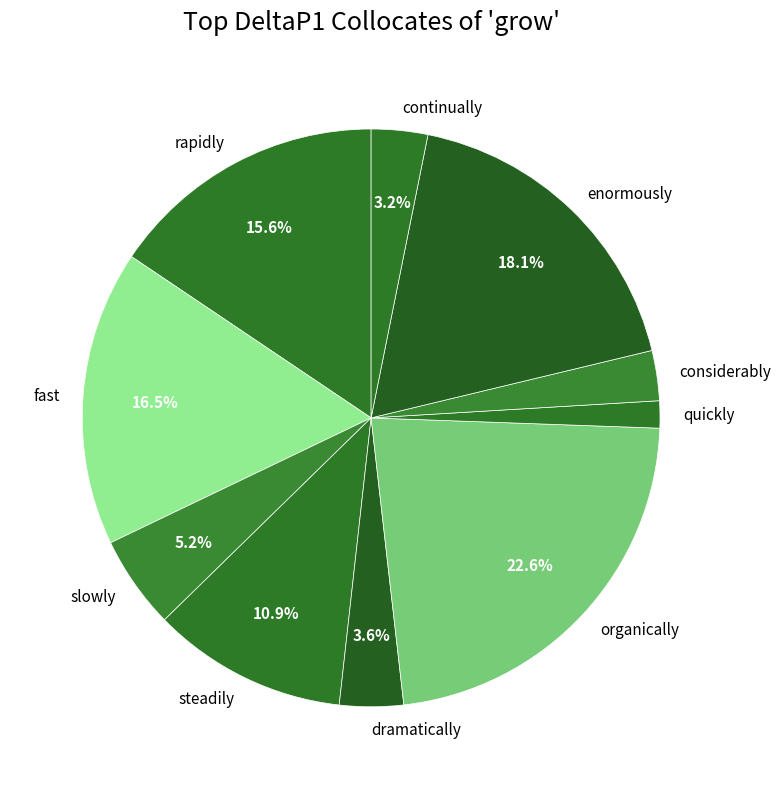

To the nearest percent, what is the combined percentage of slowly and dramatically?

9%